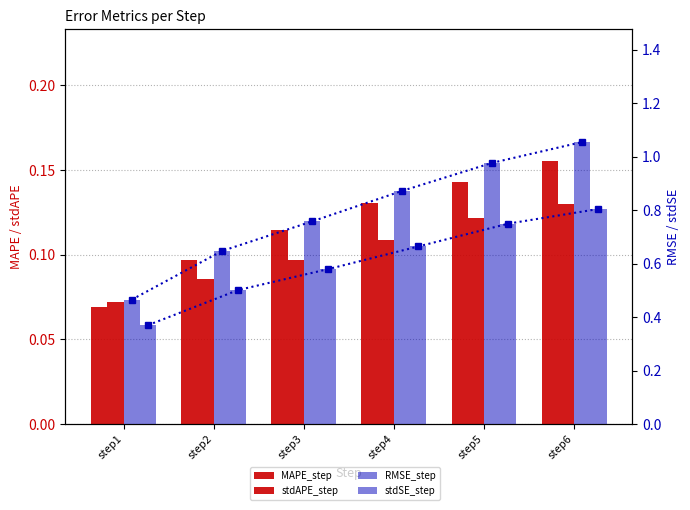

Reading right to left, transcribe all the data shown in this chart.

MAPE_step: 0.2	0.1	0.1	0.1	0.1	0.1
stdAPE_step: 0.1	0.1	0.1	0.1	0.1	0.1
RMSE_step_line: 1.1	1.0	0.9	0.8	0.6	0.5
stdSE_step_line: 0.8	0.7	0.7	0.6	0.5	0.4
RMSE_step: 1.1	1.0	0.9	0.8	0.6	0.5
stdSE_step: 0.8	0.7	0.7	0.6	0.5	0.4